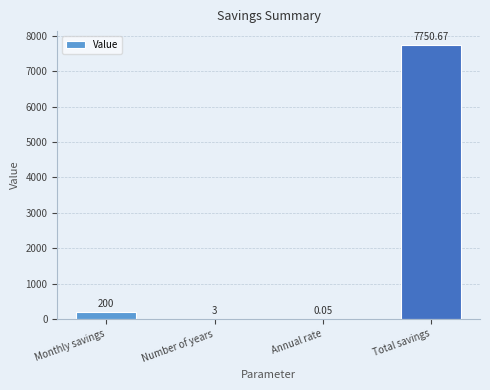

What is the change in value from Monthly savings to Total savings?

+7550.7